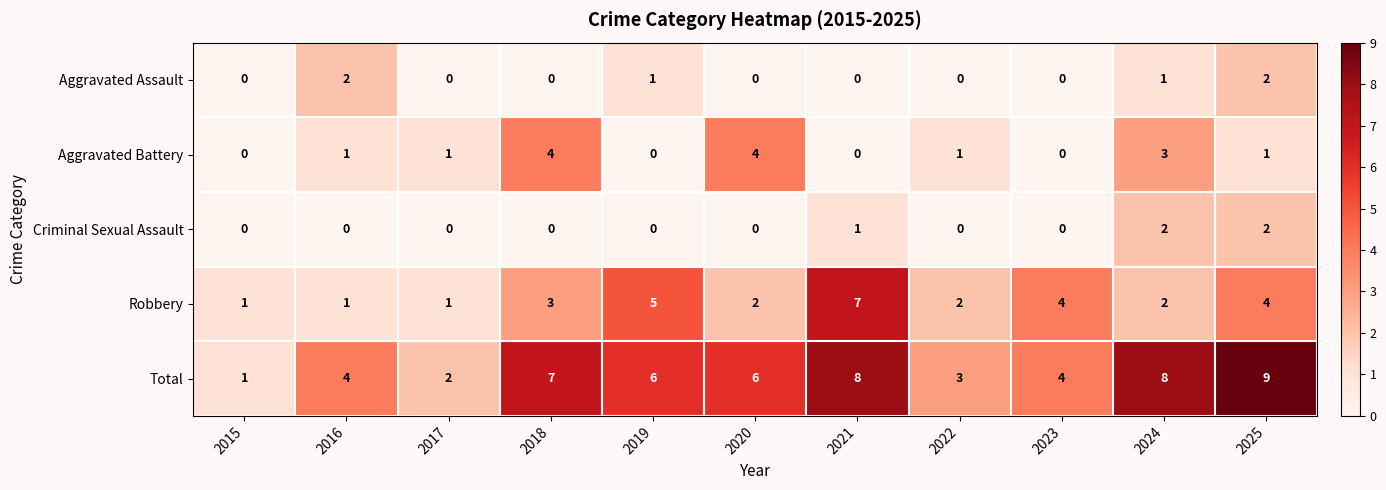

Count the Criminal Sexual Assault values in the range 0 to 1.

9